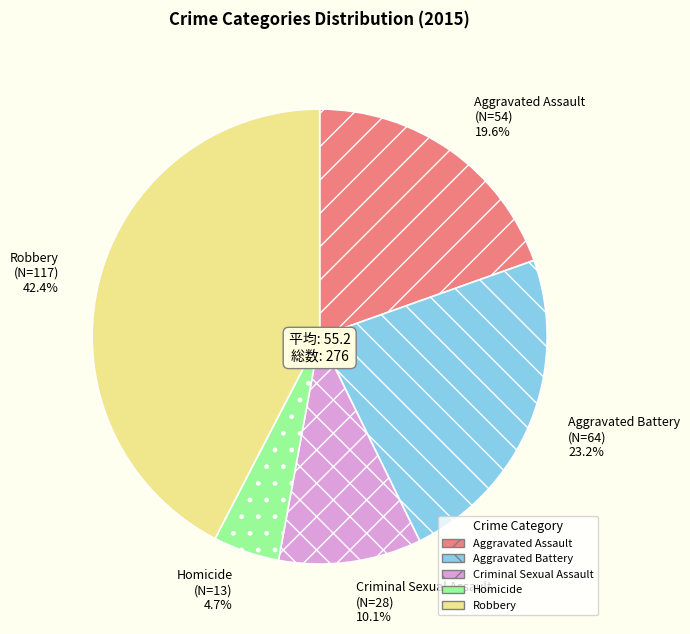

Does Aggravated Assault represent more than half of the total?

No